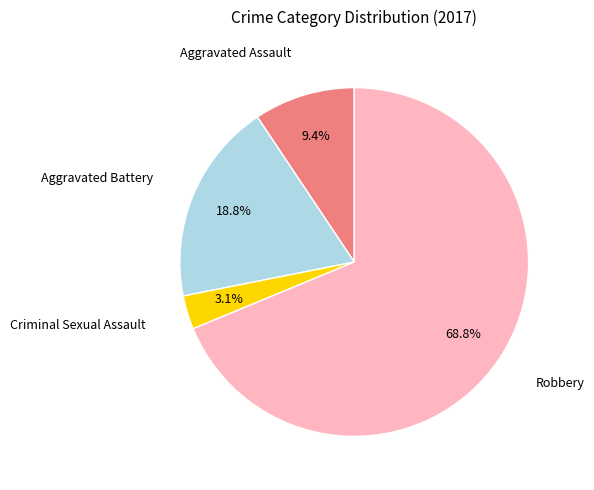

How many segments does this pie chart have?

4